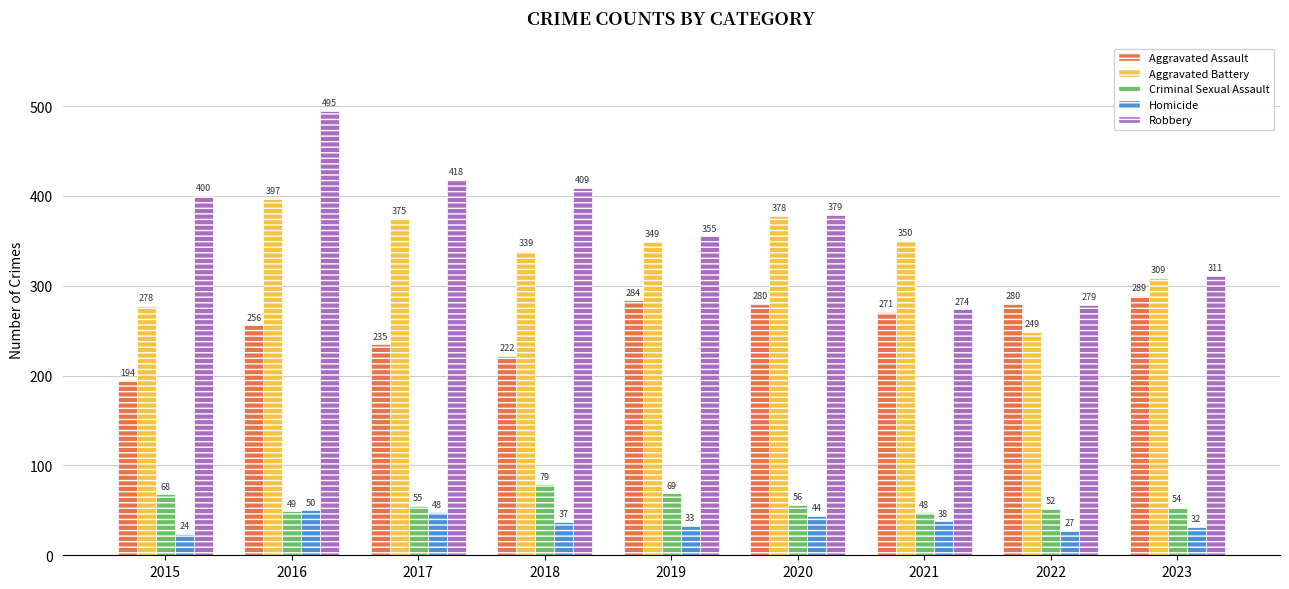

Does the chart contain any negative values?

No